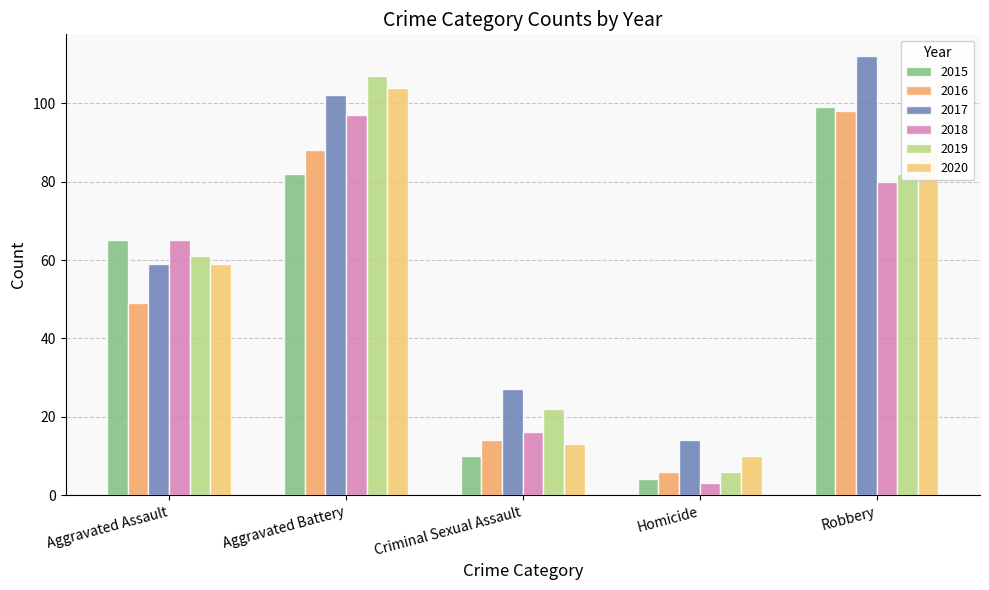

Which series has the largest total across all categories?

2017